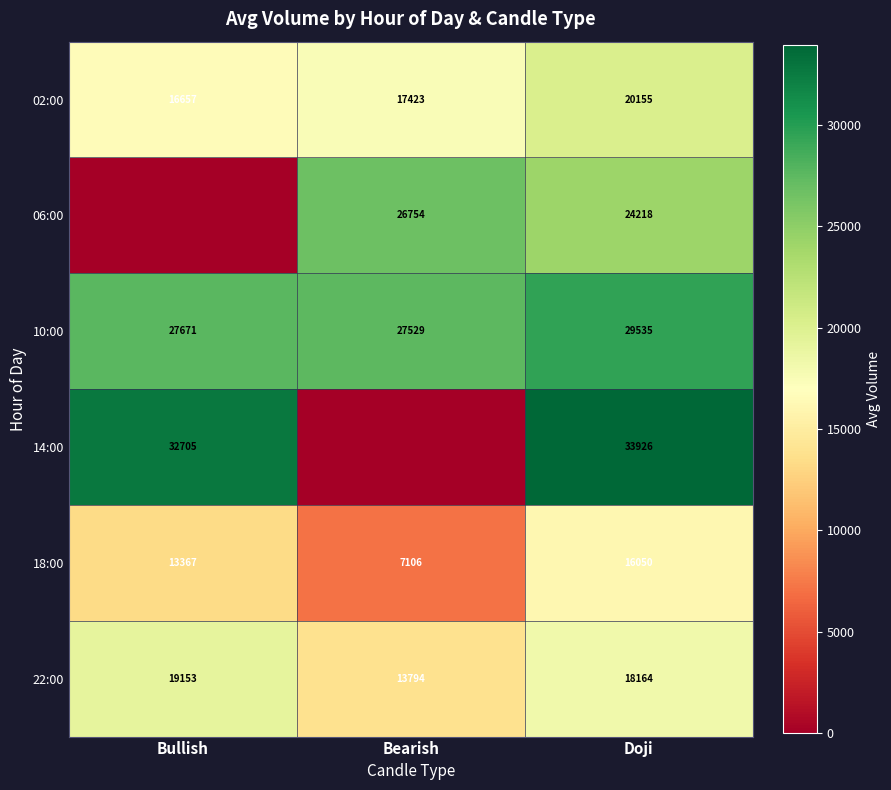

What is the total value across all series at Bearish?

92606.1